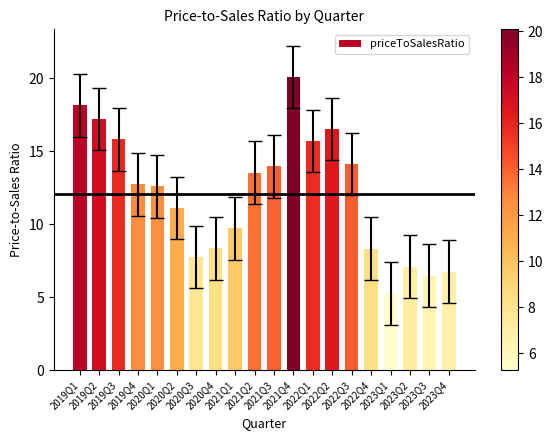

What position from the left is 2023Q2?

18